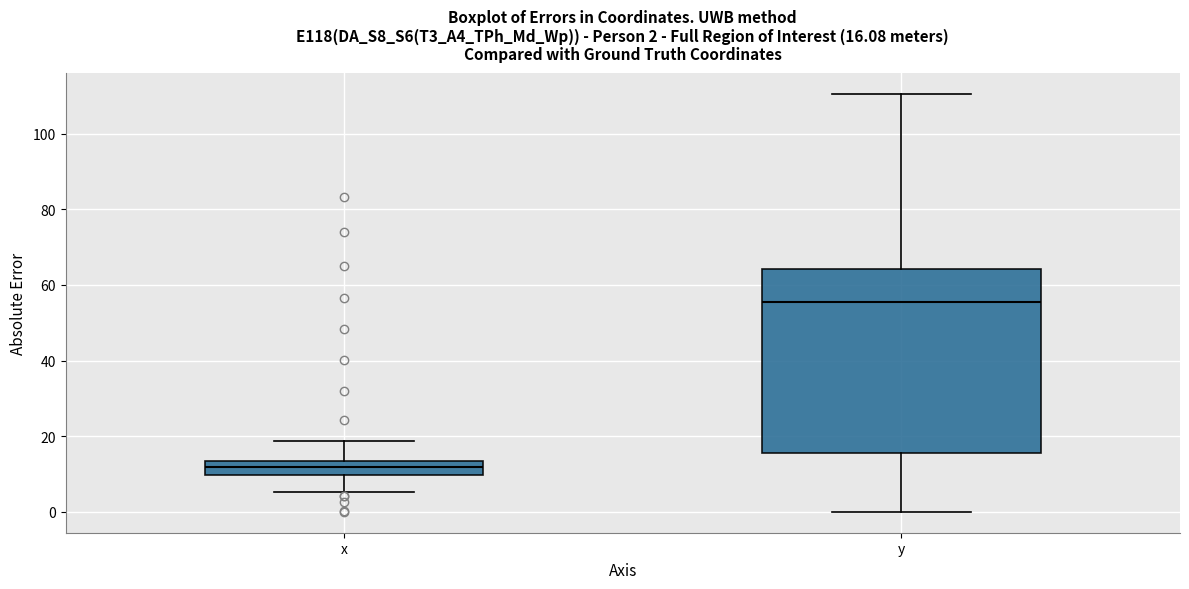

Comparing the boxes themselves (not the whiskers), which one is the tallest?

y